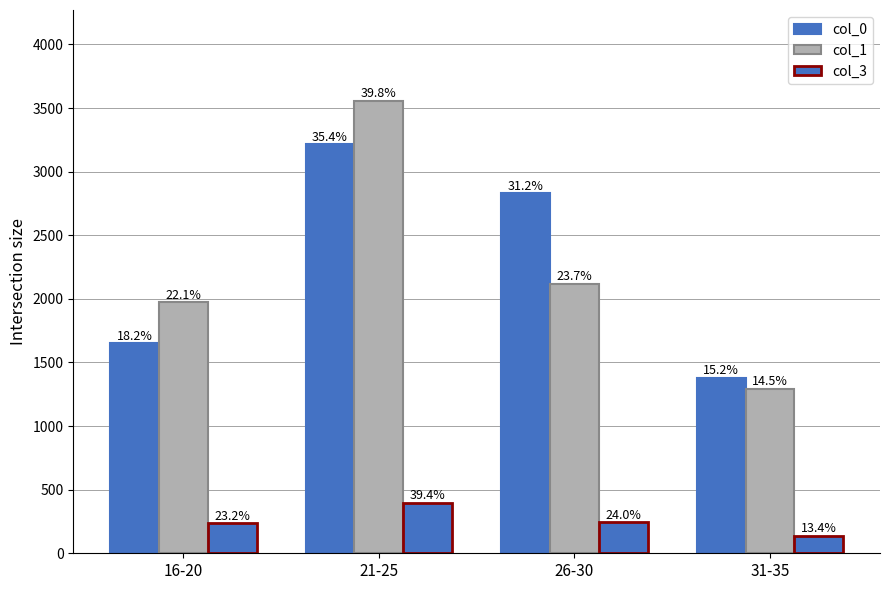

What is the difference between the second highest and second lowest values in the col_0 series?

1180